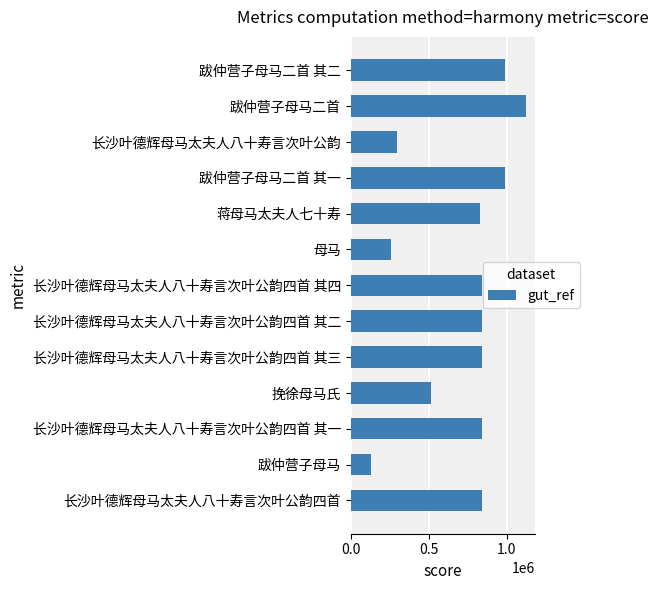

True or false: the data shows 1474169 at 长沙叶德辉母马太夫人八十寿言次叶公韵四首 其一.

False